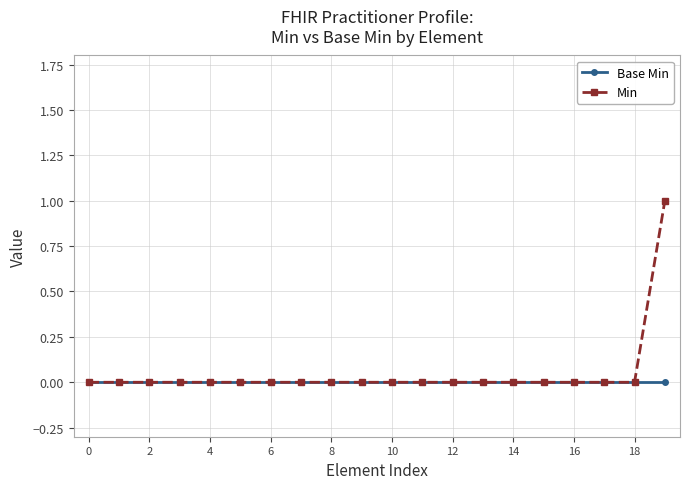

How many data points does each series have?

20